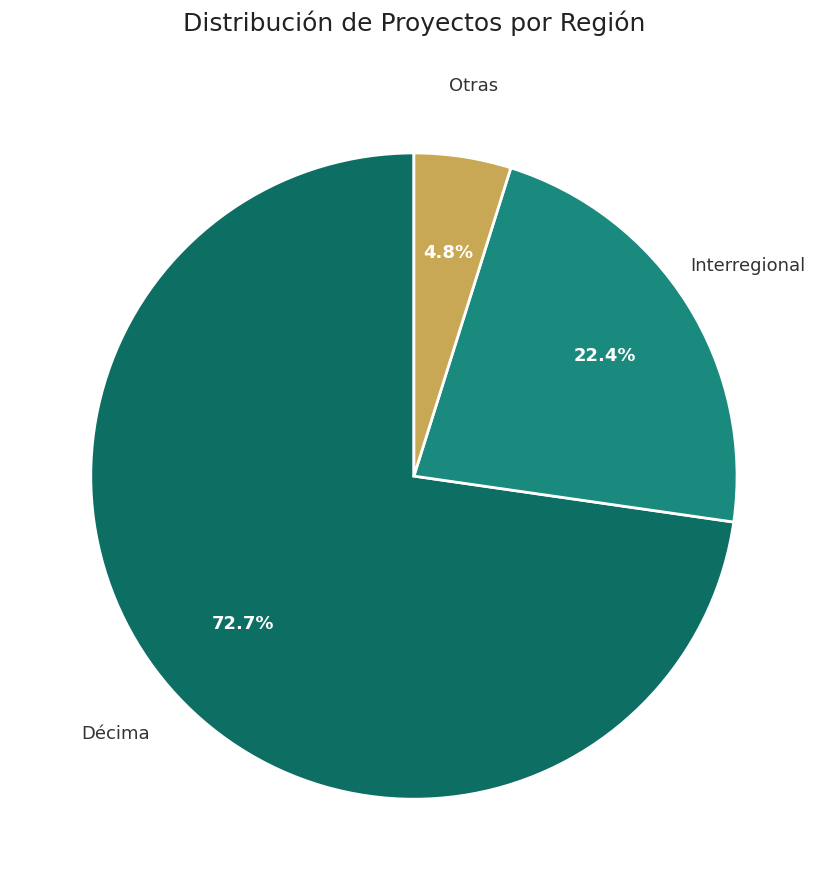

Is there any slice that represents more than half of the pie?

Yes